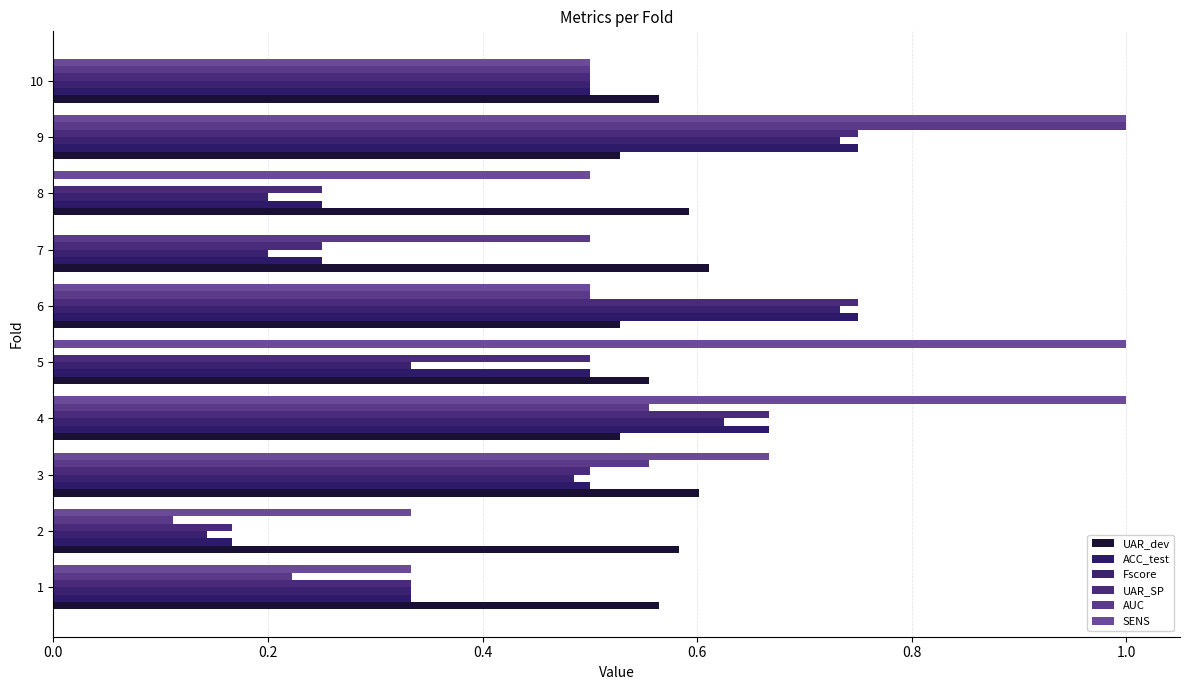

Which series has the widest spread of values?

AUC